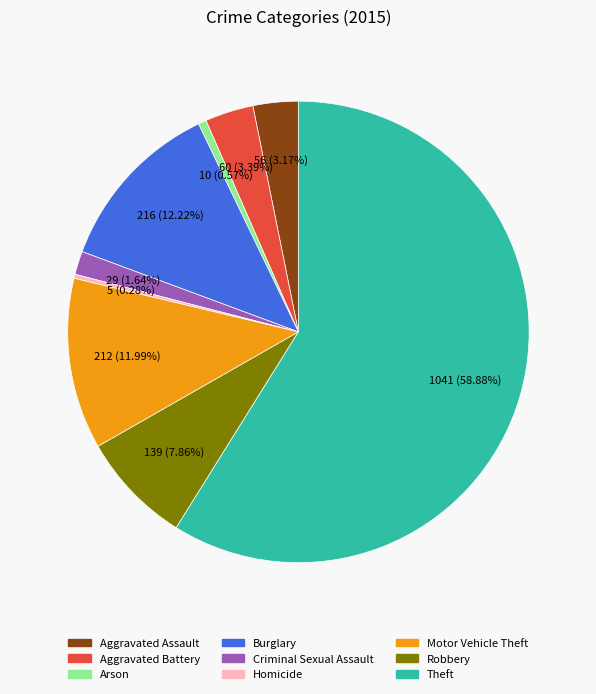

To the nearest percent, what is the difference between the Theft and Motor Vehicle Theft slice percentages?

47%